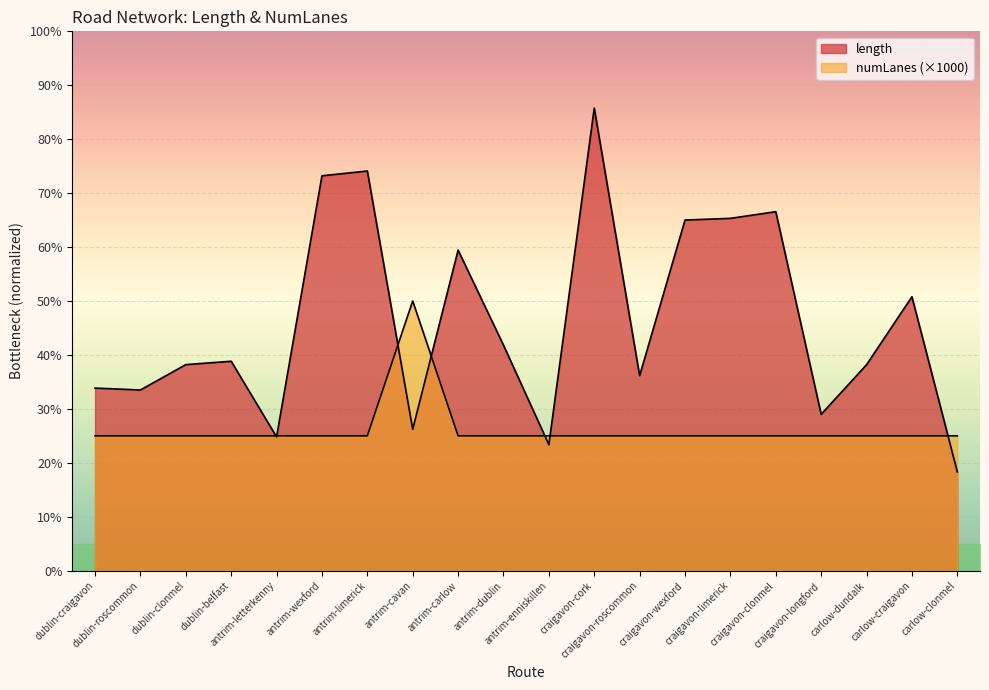

Reading left to right, transcribe all the data shown in this chart.

length: dublin-craigavon=1354.0	dublin-roscommon=1339.9	dublin-clonmel=1528.0	dublin-belfast=1553.0	antrim-letterkenny=992.0	antrim-wexford=2928.5	antrim-limerick=2964.1	antrim-cavan=1048.4	antrim-carlow=2377.1	antrim-dublin=1672.4	antrim-enniskillen=934.3	craigavon-cork=3430.4	craigavon-roscommon=1446.1	craigavon-wexford=2600.2	craigavon-limerick=2612.9	craigavon-clonmel=2662.3	craigavon-longford=1159.5	carlow-dundalk=1527.0	carlow-craigavon=2031.4	carlow-clonmel=733.0
numLanes: dublin-craigavon=1000.0	dublin-roscommon=1000.0	dublin-clonmel=1000.0	dublin-belfast=1000.0	antrim-letterkenny=1000.0	antrim-wexford=1000.0	antrim-limerick=1000.0	antrim-cavan=2000.0	antrim-carlow=1000.0	antrim-dublin=1000.0	antrim-enniskillen=1000.0	craigavon-cork=1000.0	craigavon-roscommon=1000.0	craigavon-wexford=1000.0	craigavon-limerick=1000.0	craigavon-clonmel=1000.0	craigavon-longford=1000.0	carlow-dundalk=1000.0	carlow-craigavon=1000.0	carlow-clonmel=1000.0